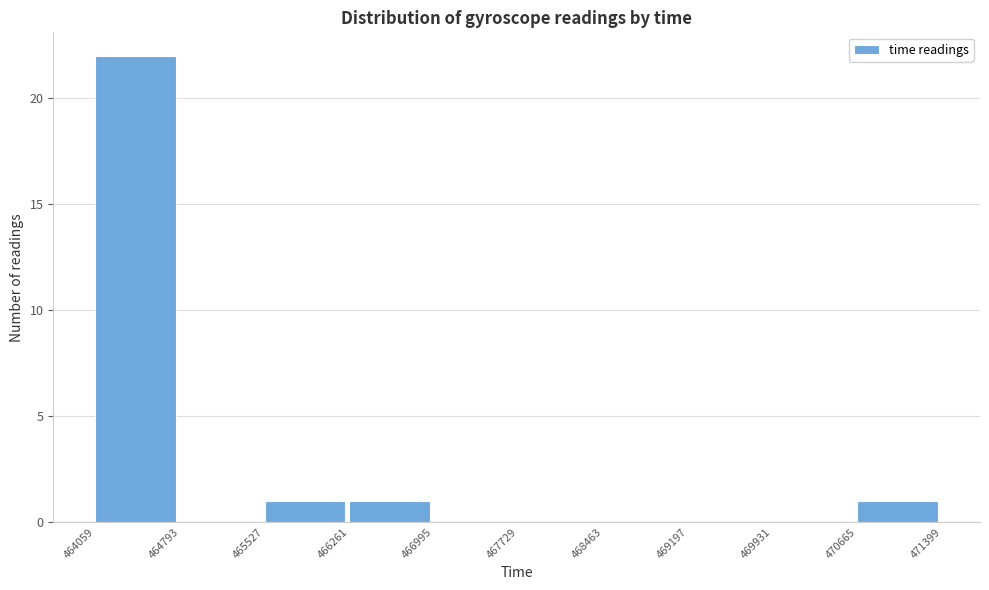

Reading left to right, list every bar in this chart as the range it spans on the x-axis followed by its height. The values are not printed on the chart, so give them approximately, as read against the axis.

464059 to 464793: 22
464793 to 465527: 0
465527 to 466261: 1
466261 to 466995: 1
466995 to 467729: 0
467729 to 468463: 0
468463 to 469197: 0
469197 to 469931: 0
469931 to 470665: 0
470665 to 471399: 1